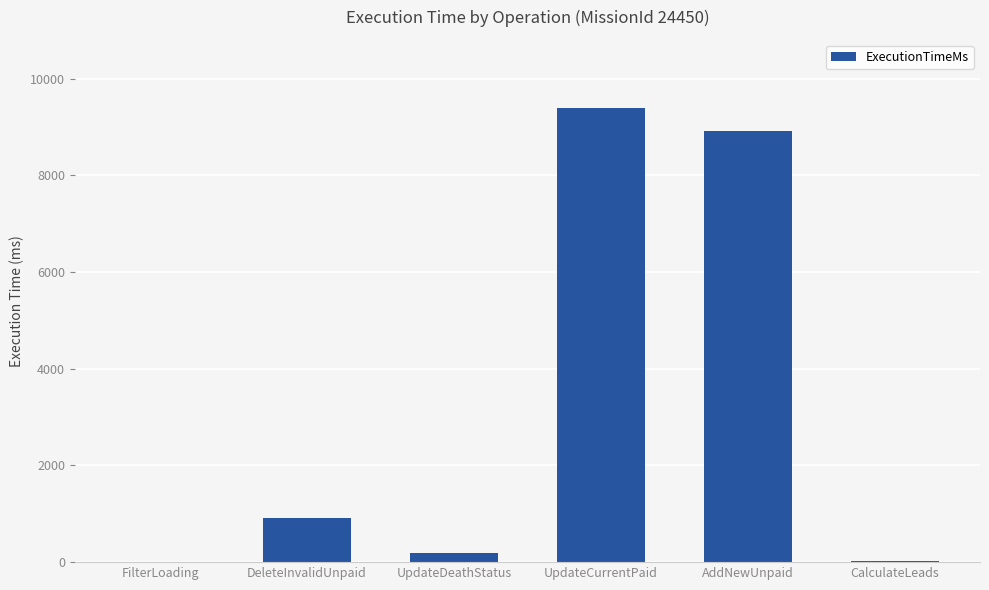

Which has a higher value, AddNewUnpaid or CalculateLeads?

AddNewUnpaid